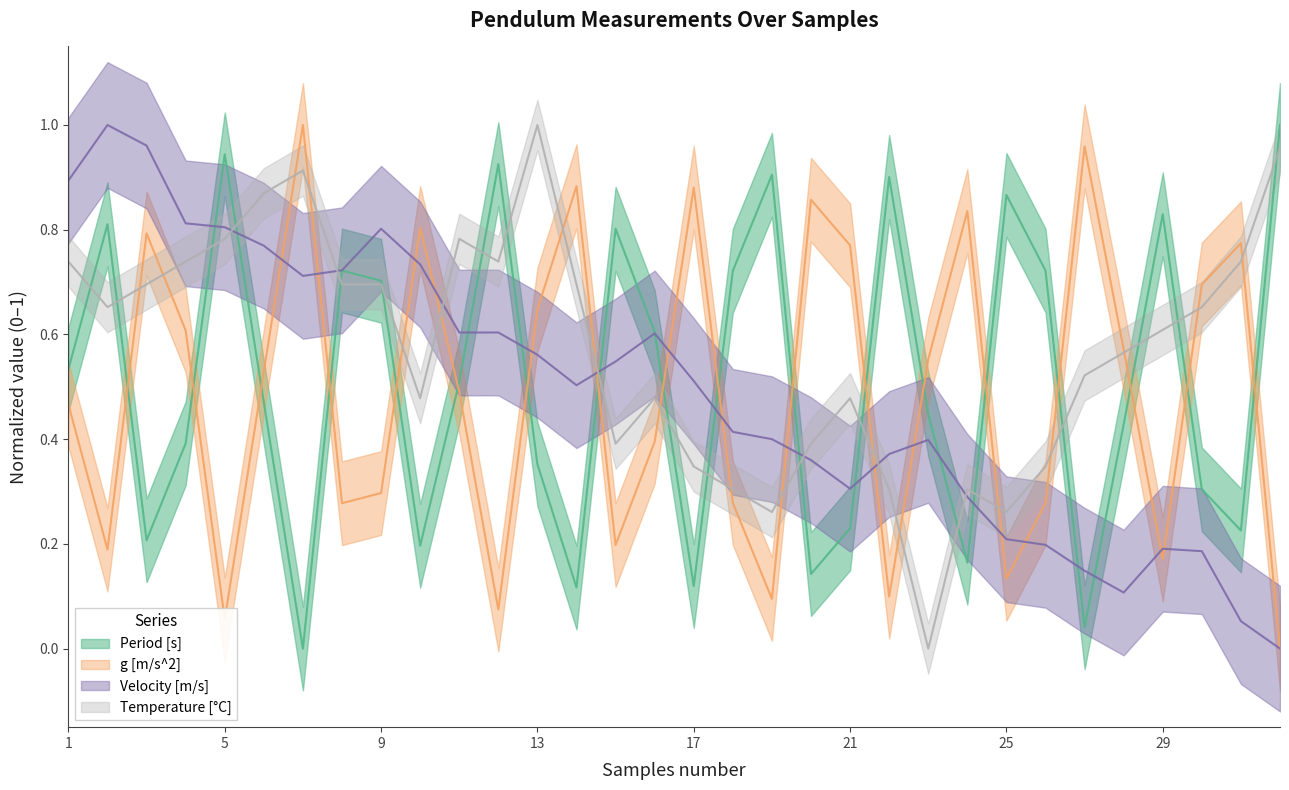

The Temperature [C] series shows 0.6 at 29. True or false?

True